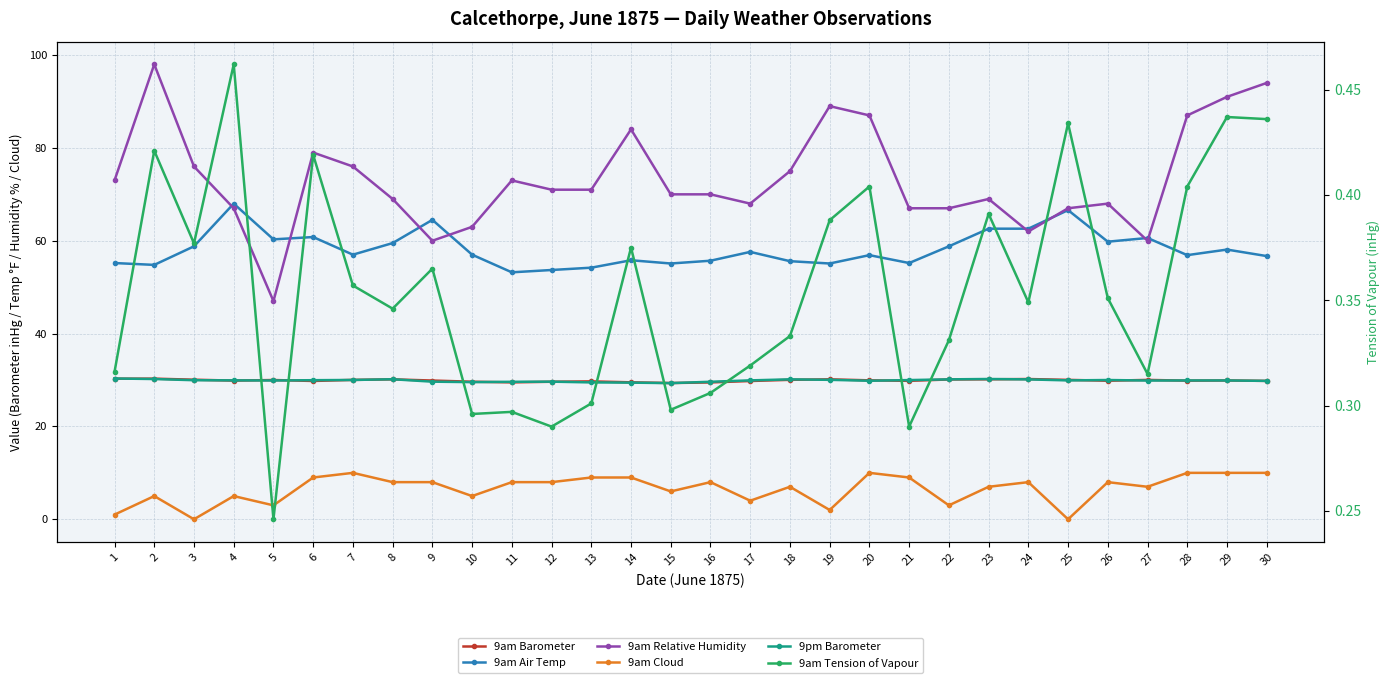

At which label does 9pm Barometer reach its minimum?

15